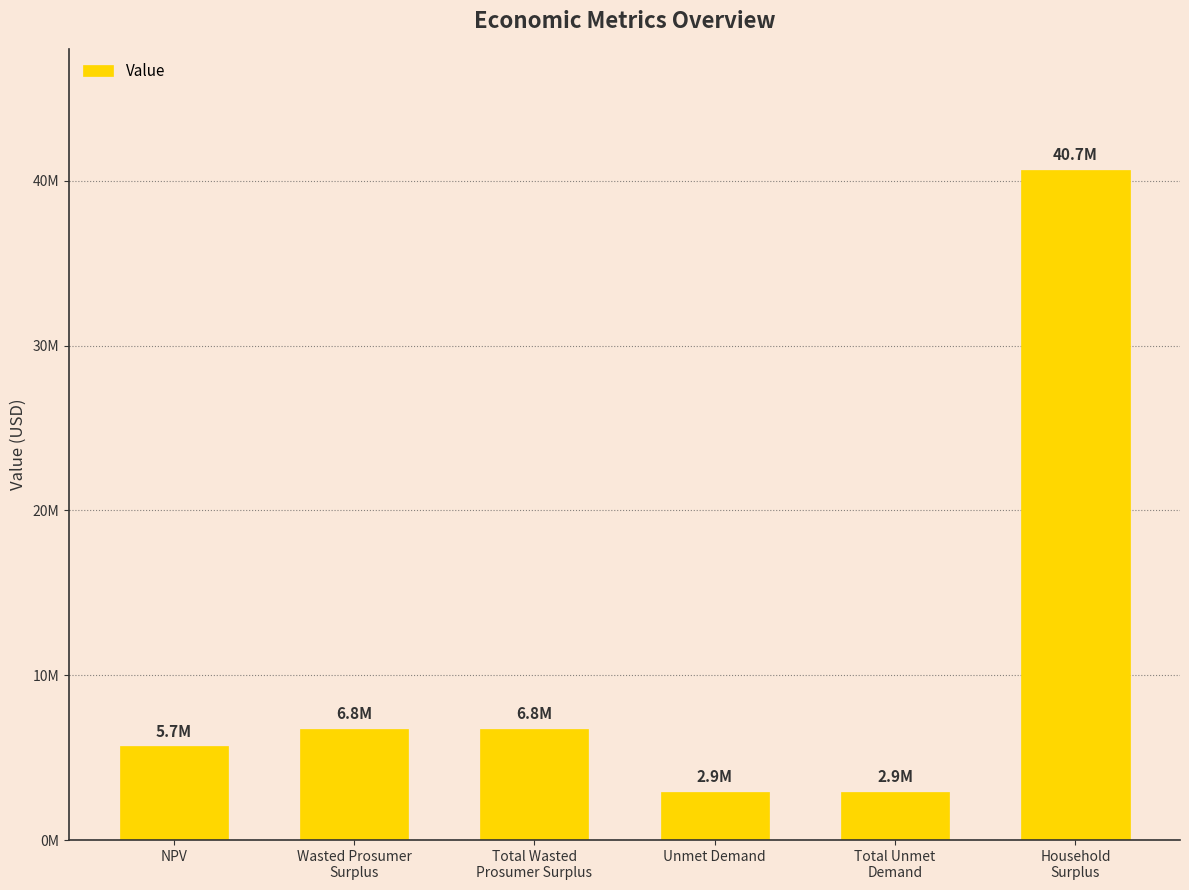

Are the bars horizontal?

No